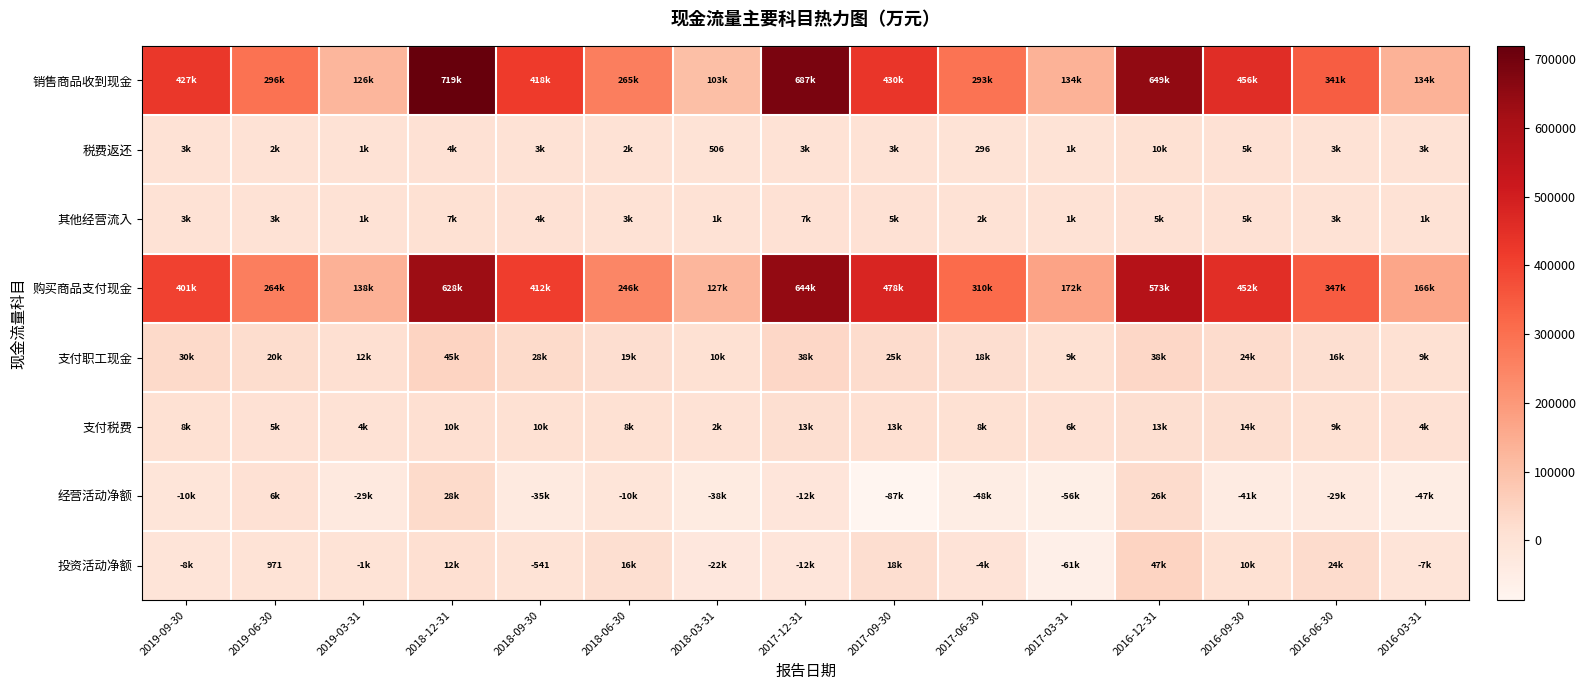

Is it true that 税费返还 equals 4580 at 2018-12-31?

True